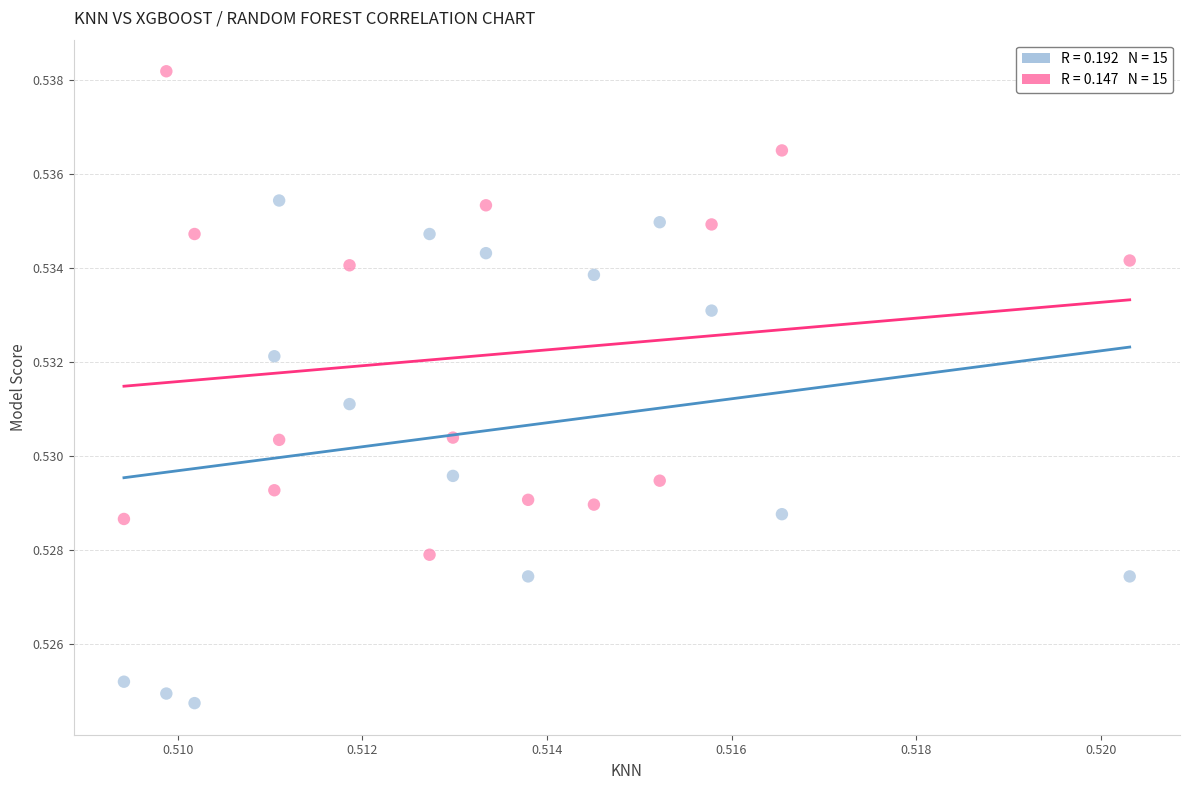

How many data points are displayed?

30